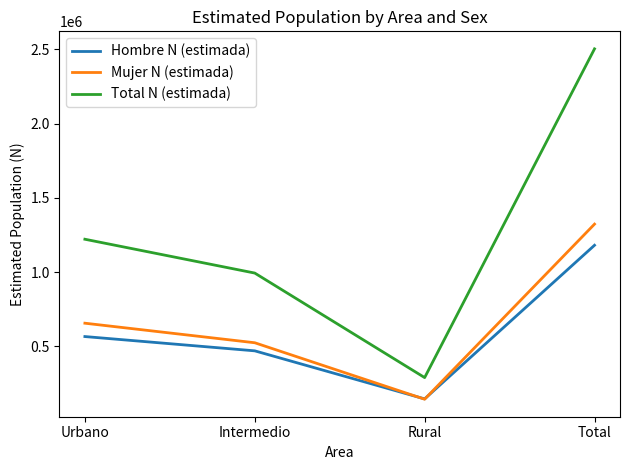

Reading left to right, what are all the values shown in this chart?

Hombre N (estimada): 565711	469483	145650	1180844
Mujer N (estimada): 655699	523945	143608	1323251
Total N (estimada): 1221410	993427	289257	2504095